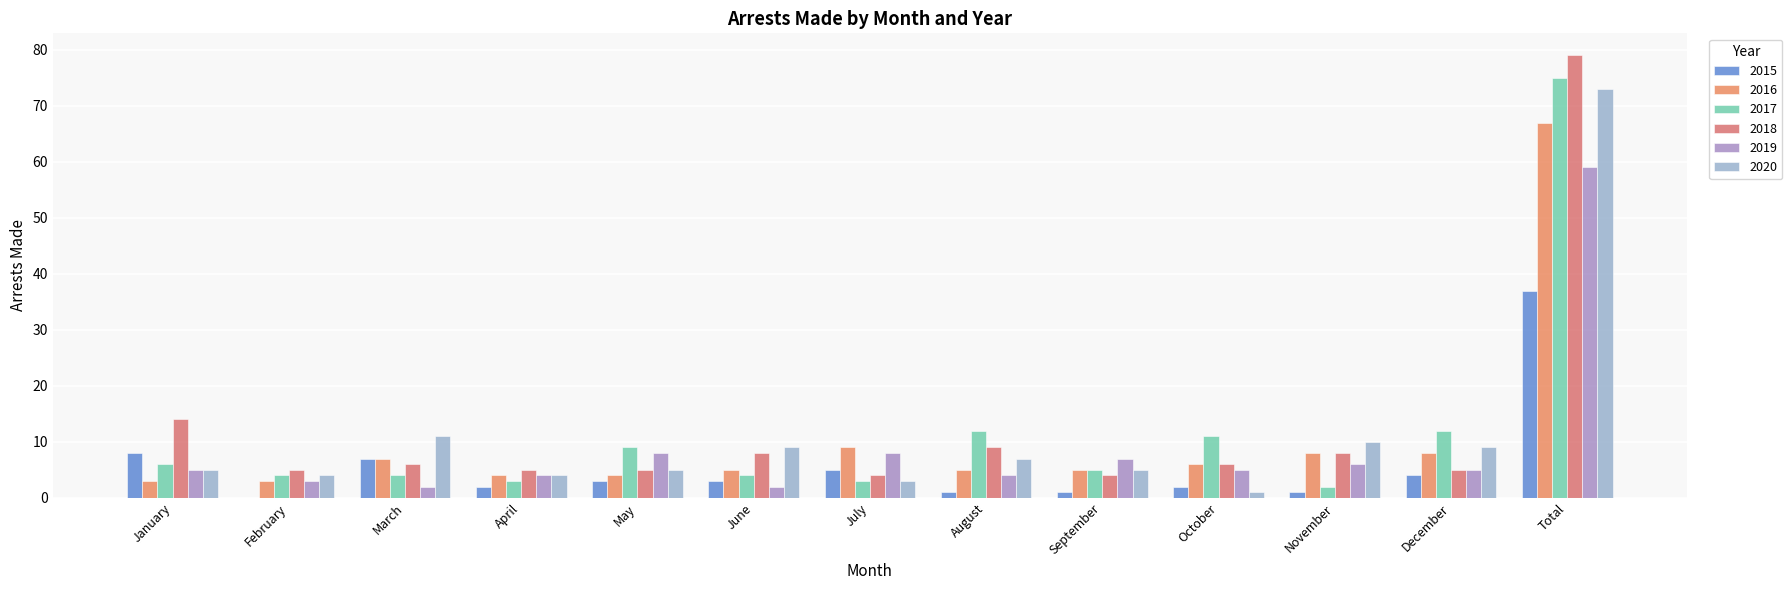

What is the sum of all 2018 values?

158